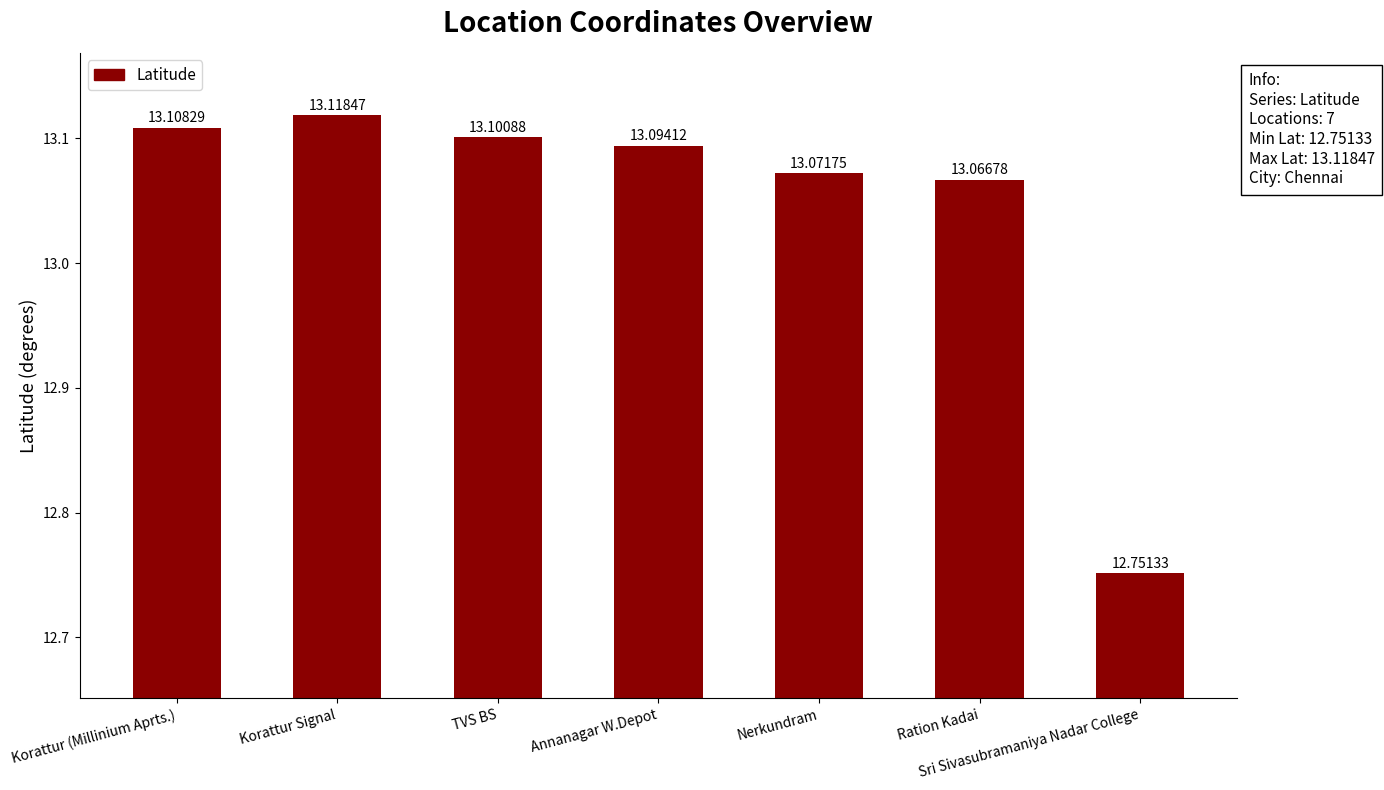

At which label is the value closest to 12?

Sri Sivasubramaniya Nadar College